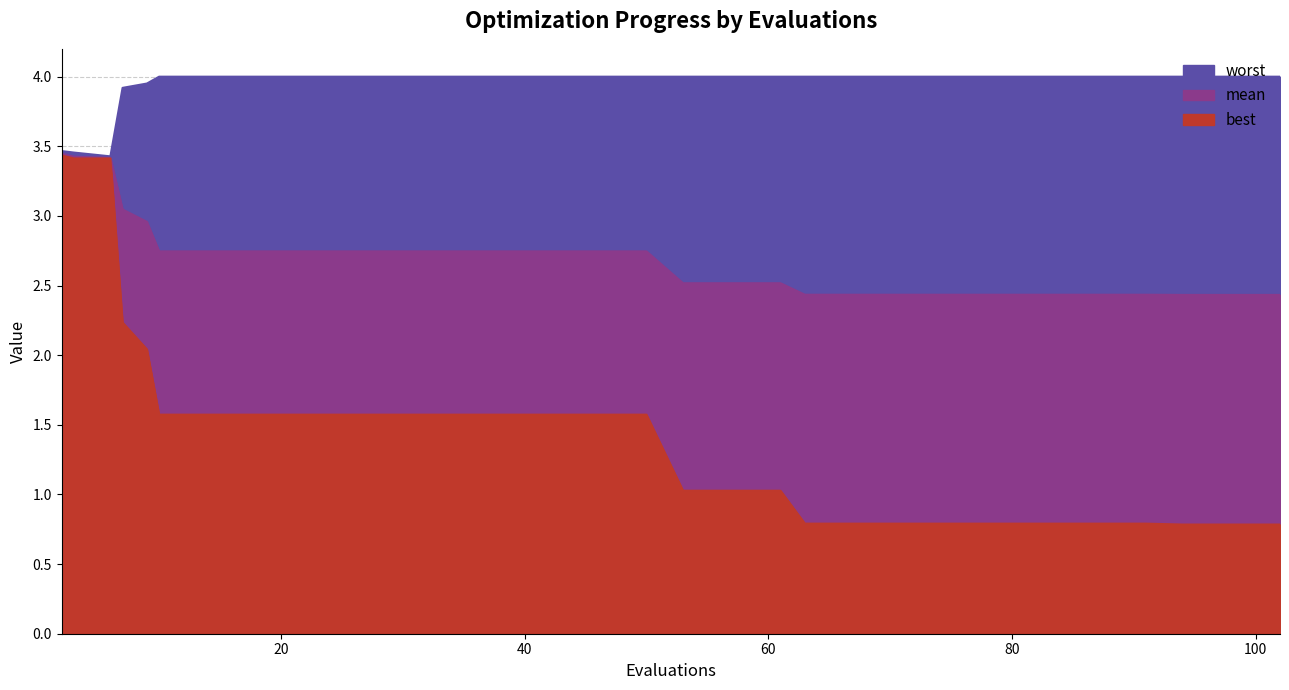

Which series has the largest total across all categories?

worst